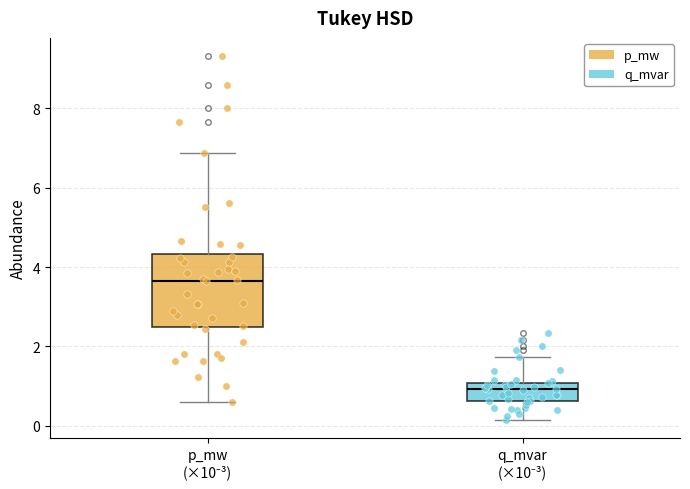

Comparing the boxes themselves (not the whiskers), which one is the tallest?

p_mw (×10⁻³)